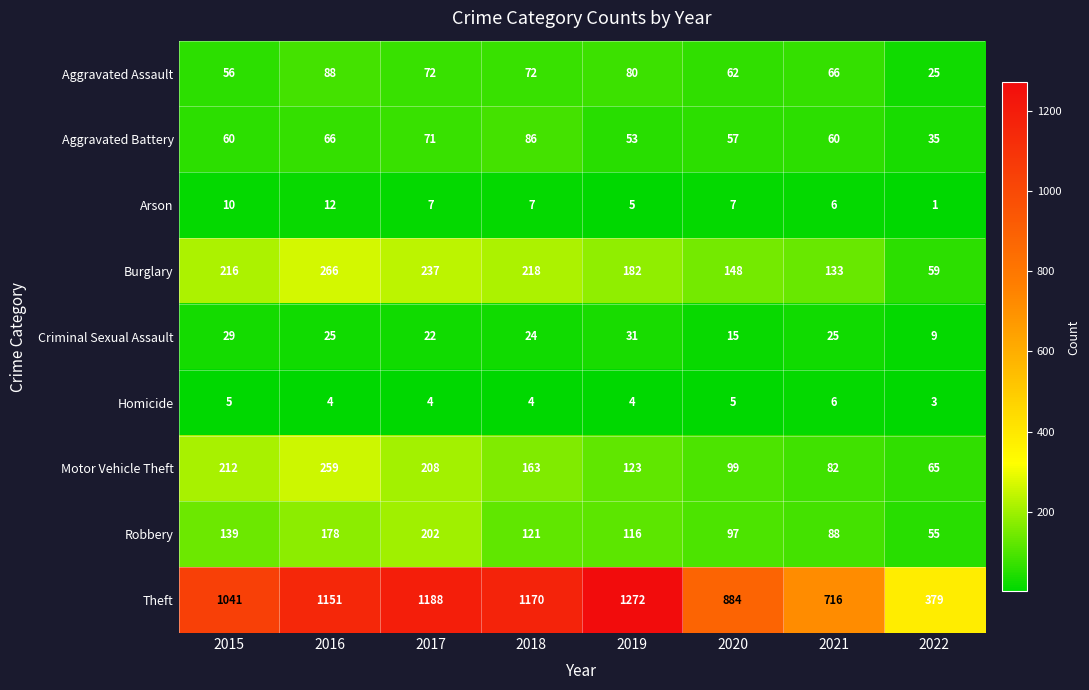

Which series has the widest spread of values?

Theft